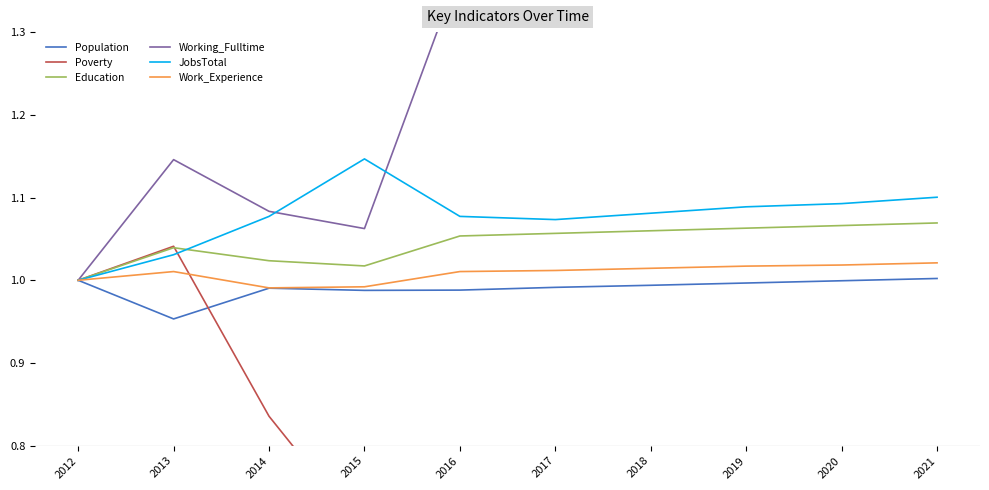

True or false: Poverty has a value of 0.6 at 2019.

True